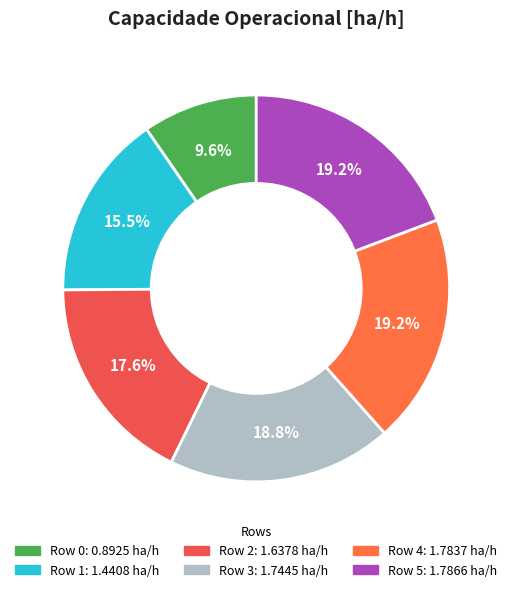

What is the largest slice in the pie chart?

Row 5